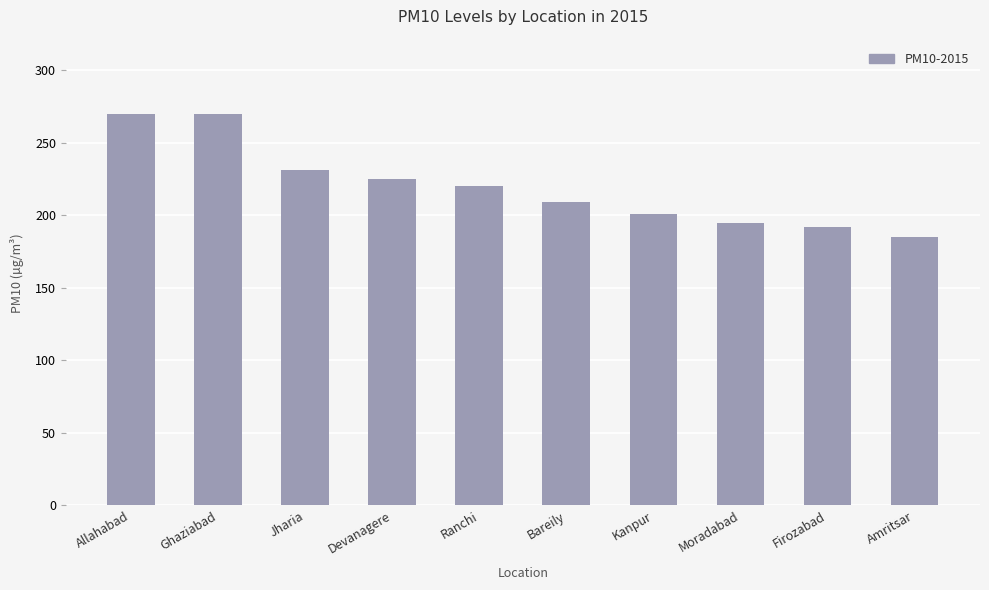

Reading left to right, list all the values displayed in this chart.

270	270	231	225	220	209	201	195	192	185